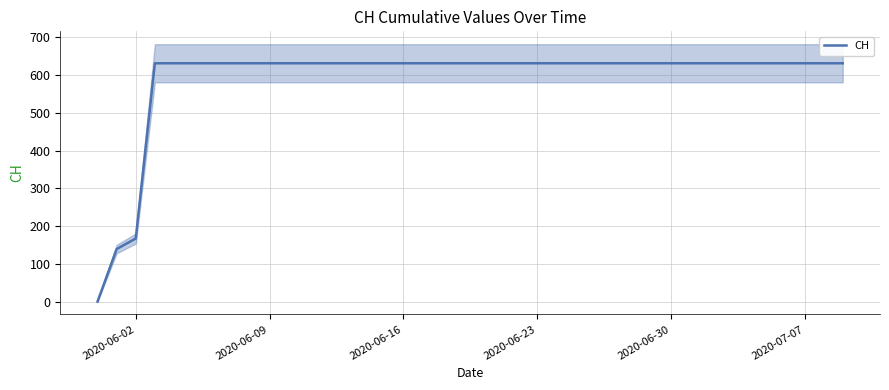

What is the sum of all values?

23653